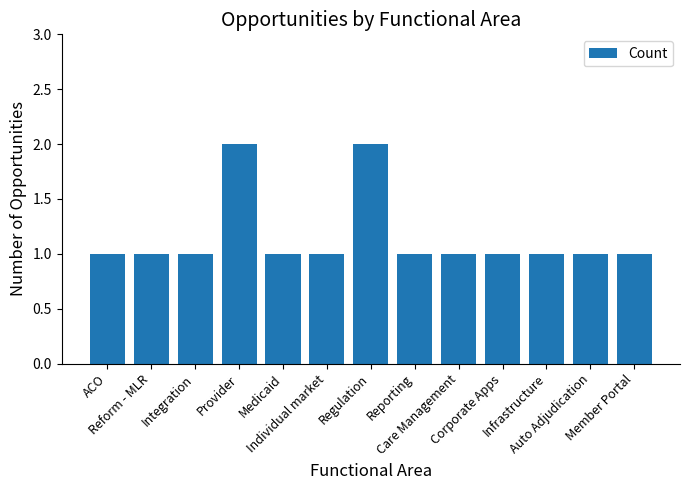

The value at Integration is 1. True or false?

True